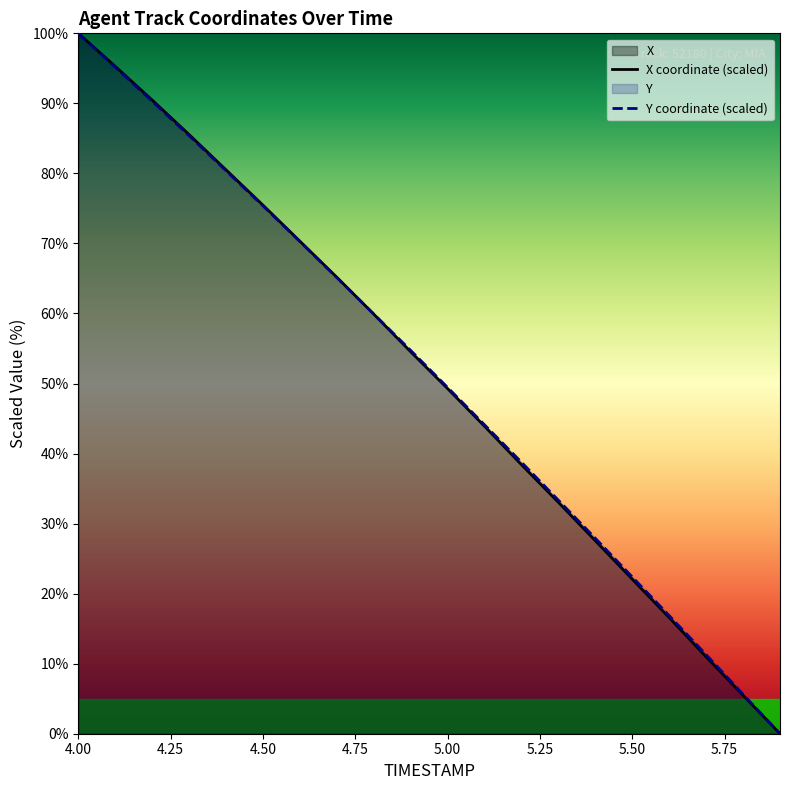

Does the chart display data point markers on the line(s)?

No